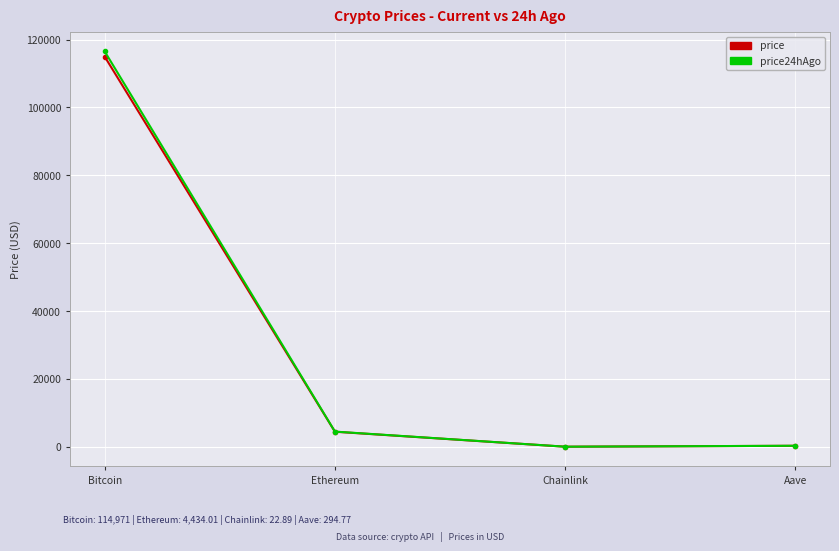

What is the difference between the maximum and second lowest values in the price series?

114676.2